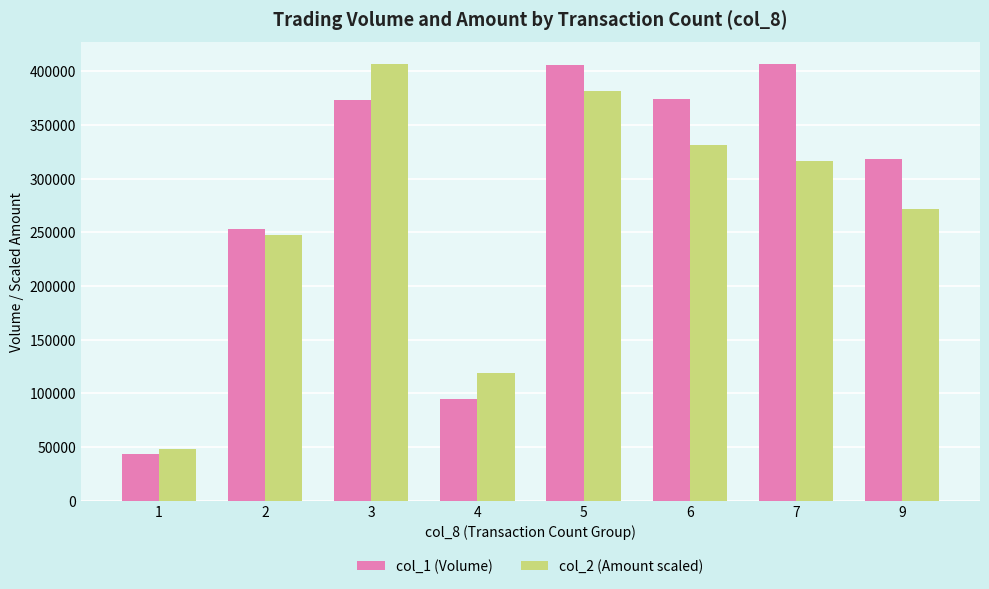

What is the difference between the highest and lowest values at 7?

90756.4